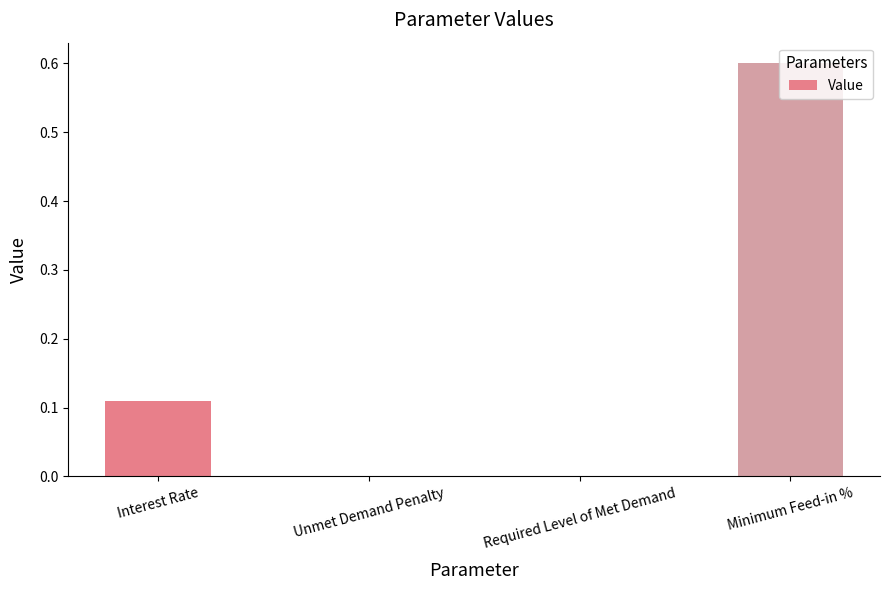

Which has a higher value, Interest Rate or Required Level of Met Demand?

Interest Rate